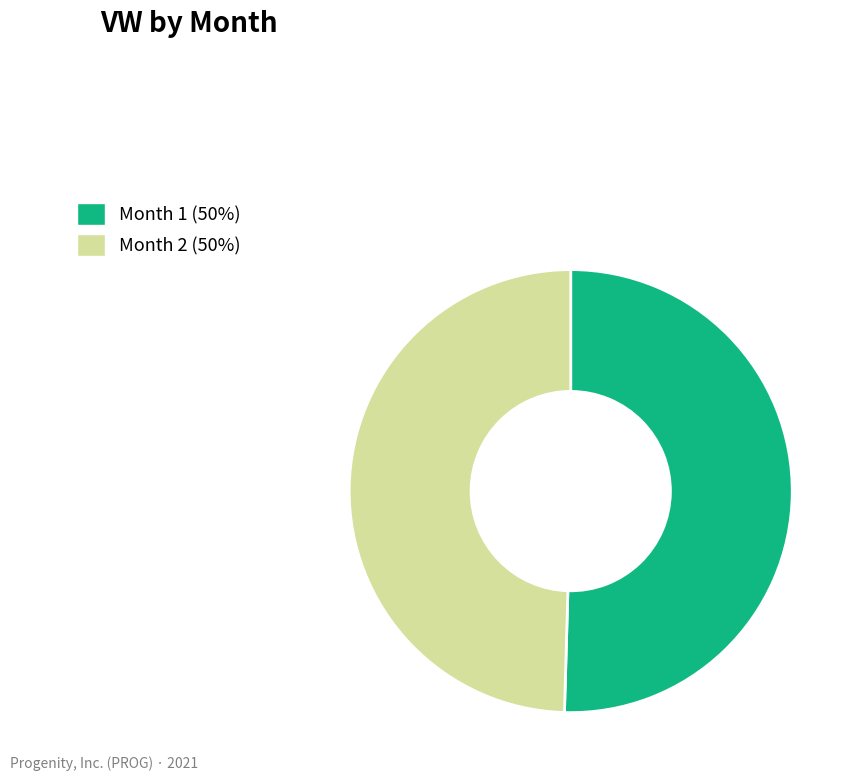

Does Month 2 (50%) represent more than half of the total?

No